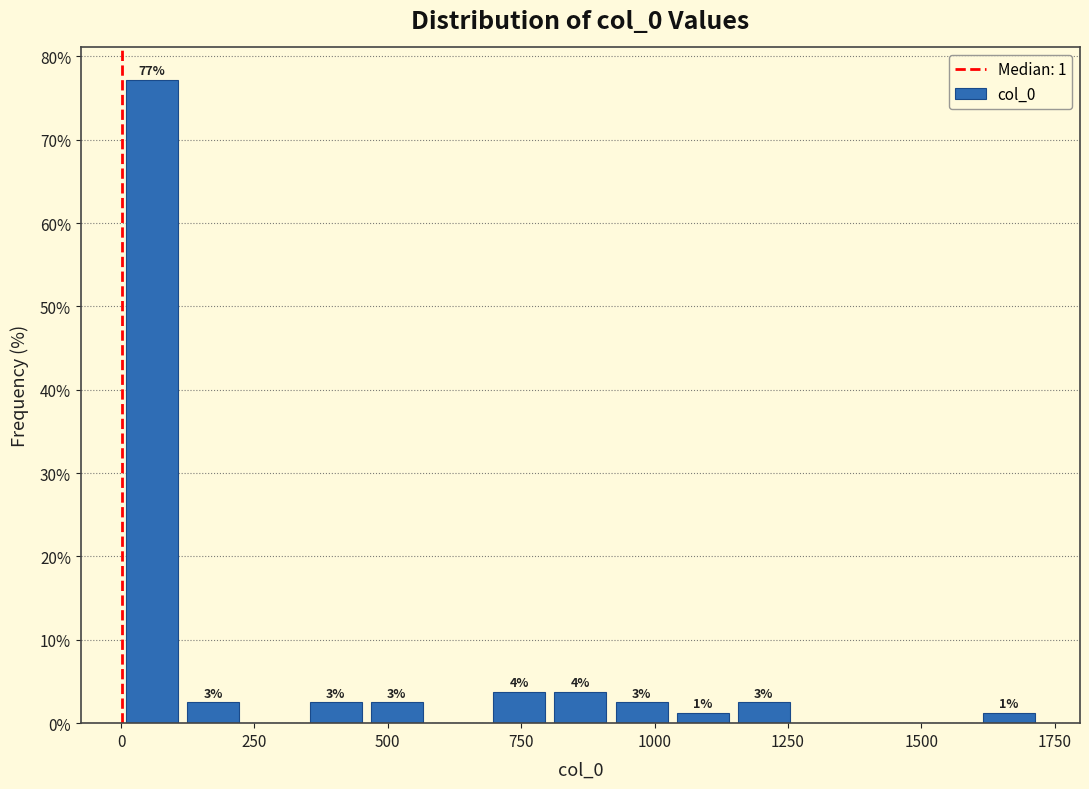

Around what value on the x-axis is the tallest bar? Give the approximate position of its centre, as read against the axis.

50